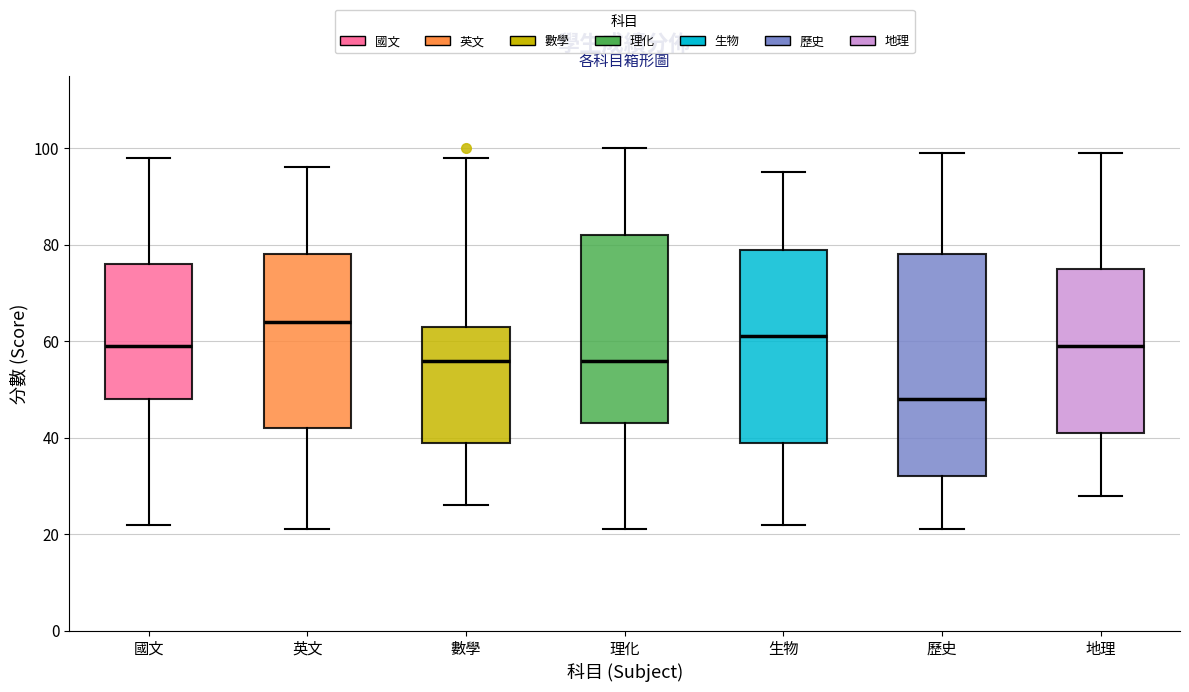

Which box has the lowest median line?

歷史